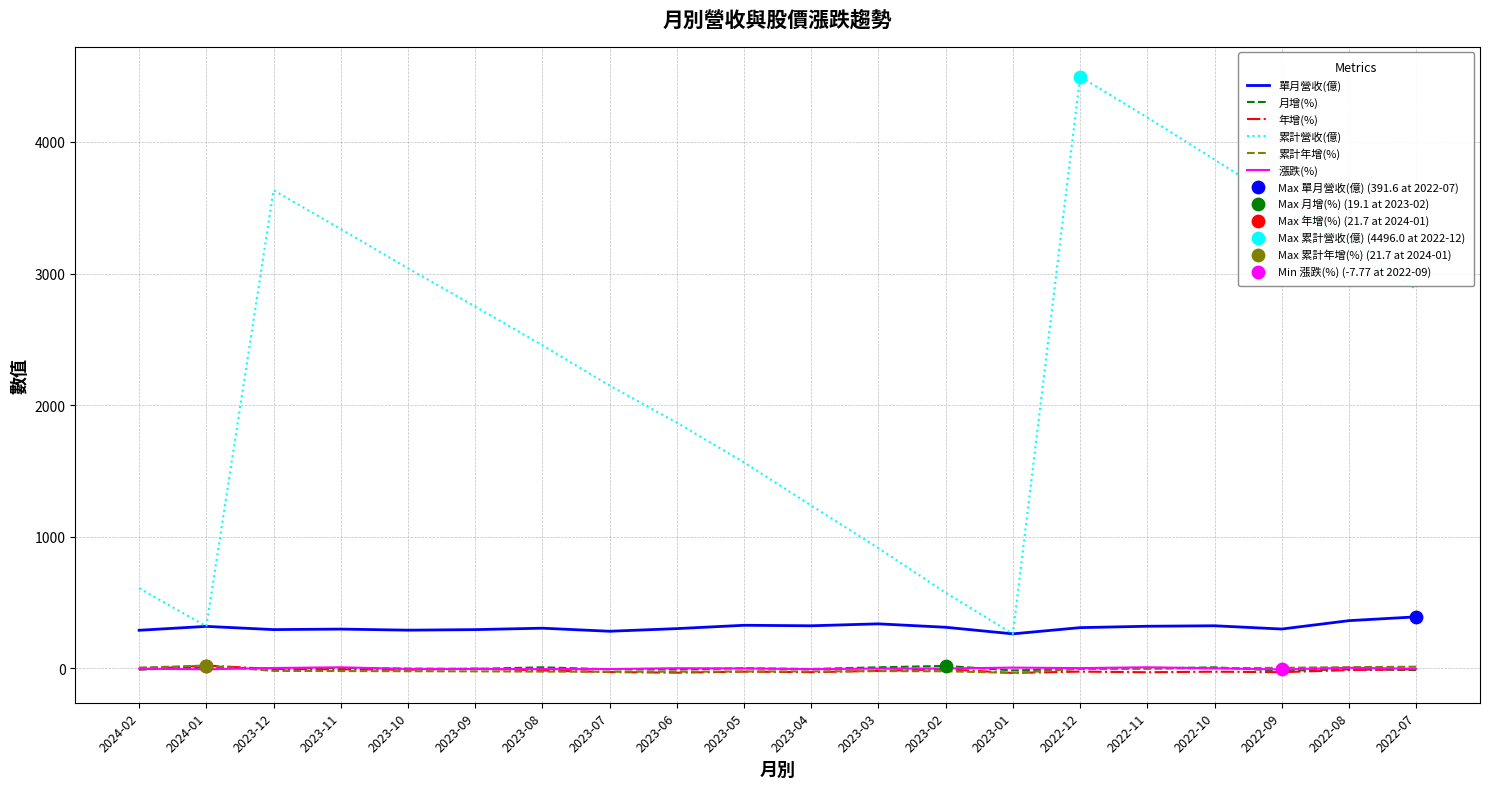

True or false: 單月營收(億) and 年增(%) intersect in this chart.

False